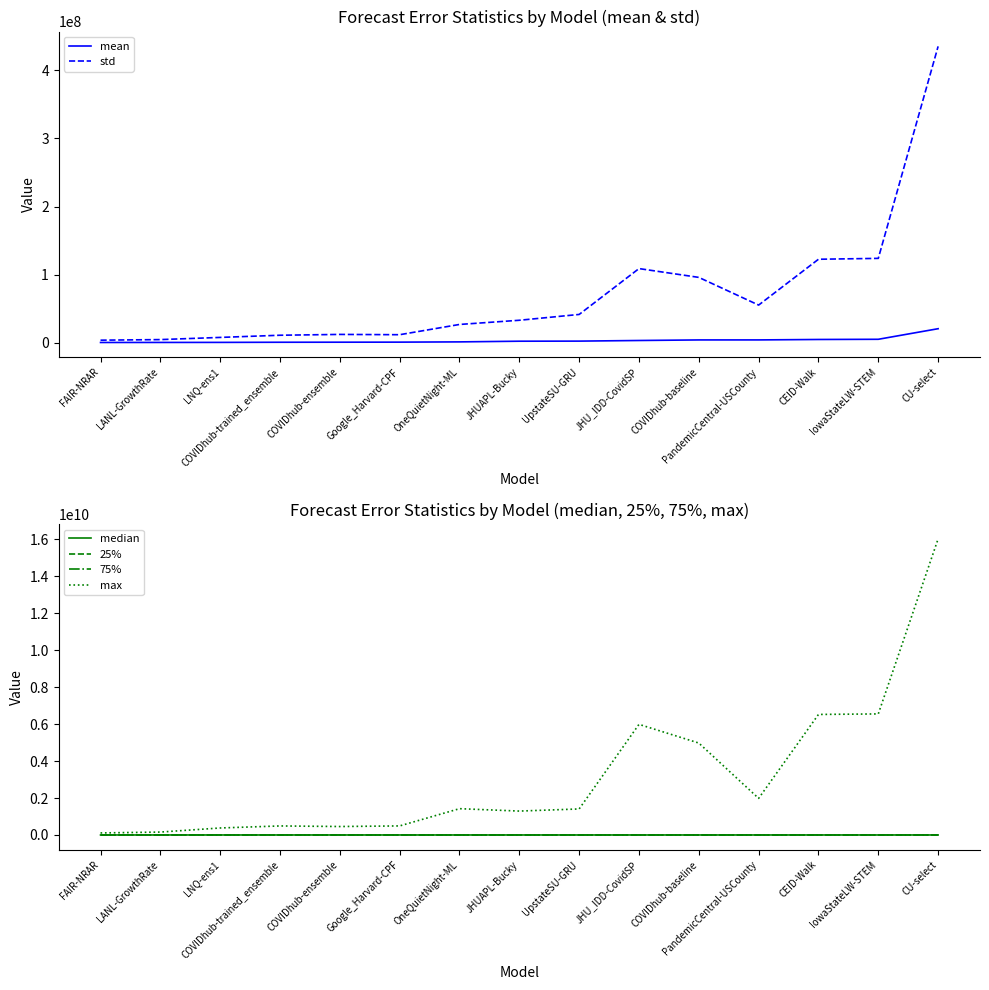

What is the minimum value for mean?

317445.5